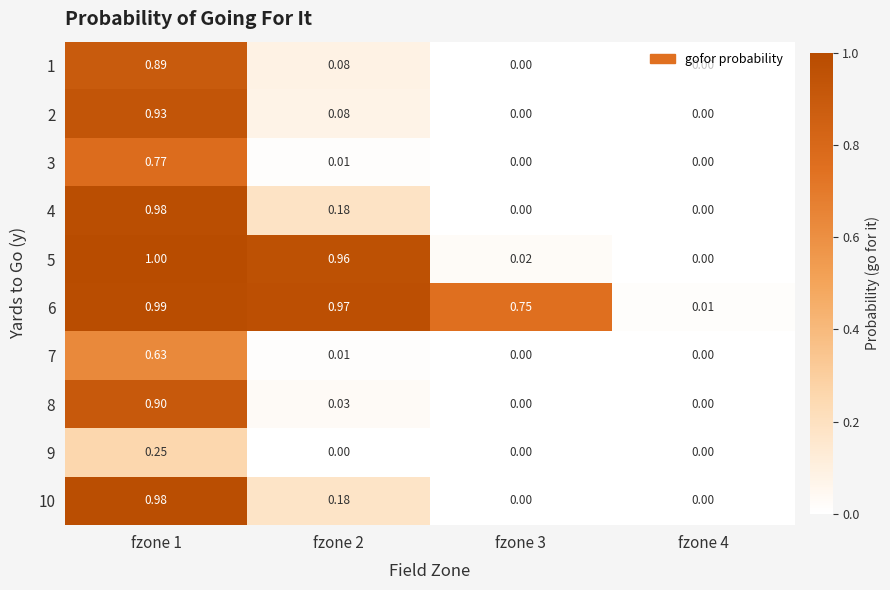

Is the value of 2 at fzone 2 greater than the value of 3 at fzone 1?

No